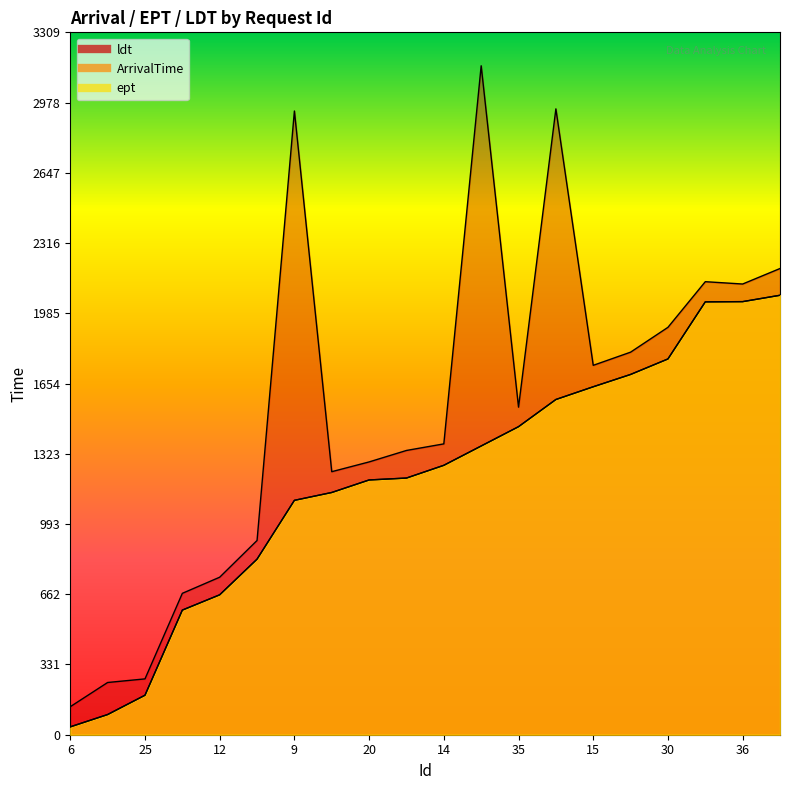

What is the total value across all series at 31?

6212